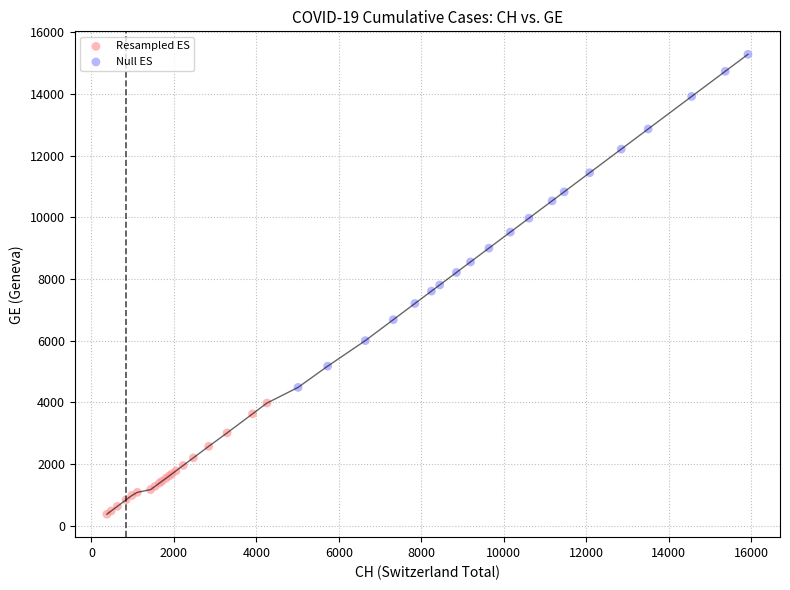

What are all the series names shown in the legend?

Resampled ES, Null ES